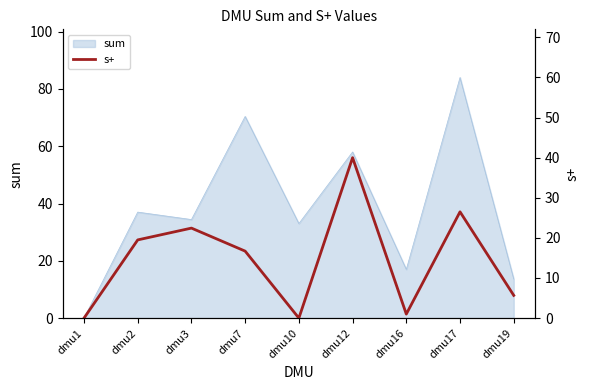

The value at dmu3 is 22.4. True or false?

True